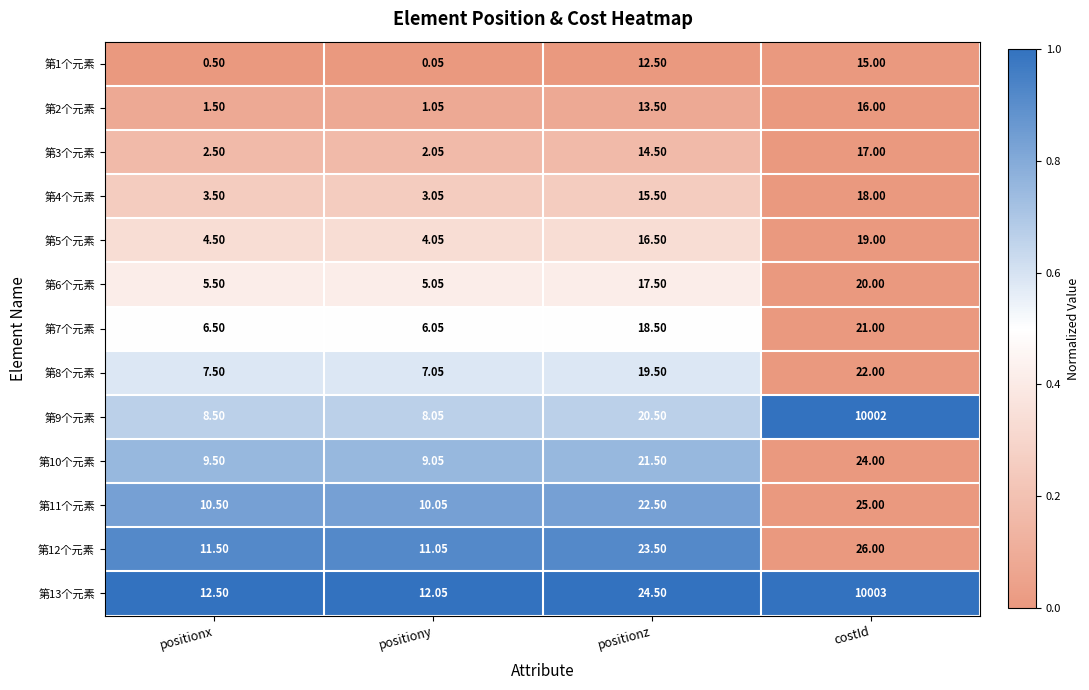

At which category is the sum across all series the highest?

costId